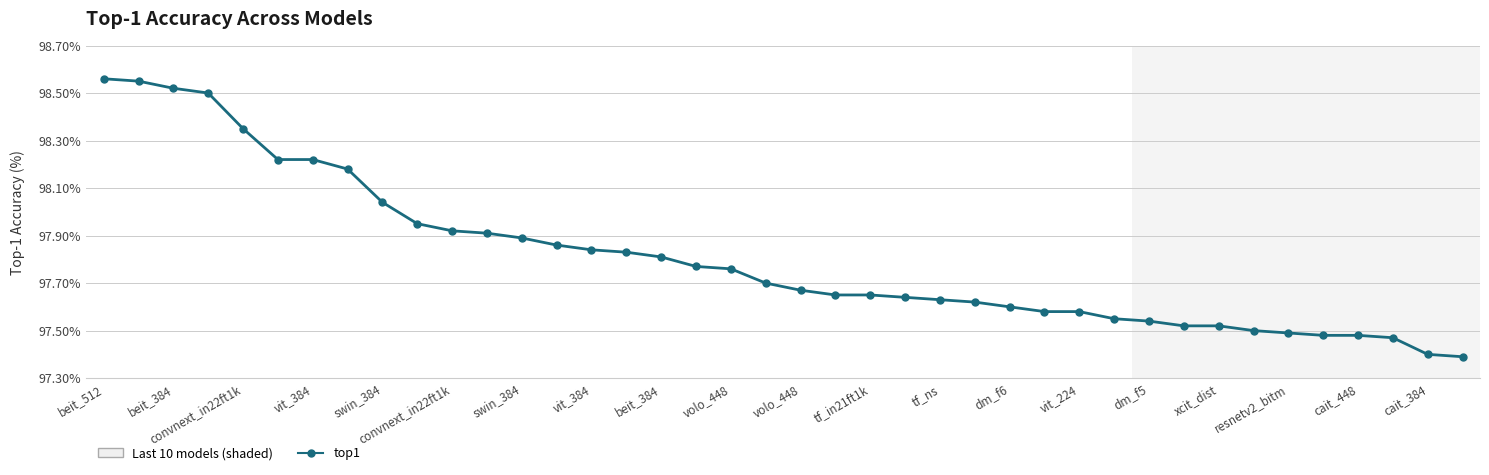

What is the sum of all values?

3912.3